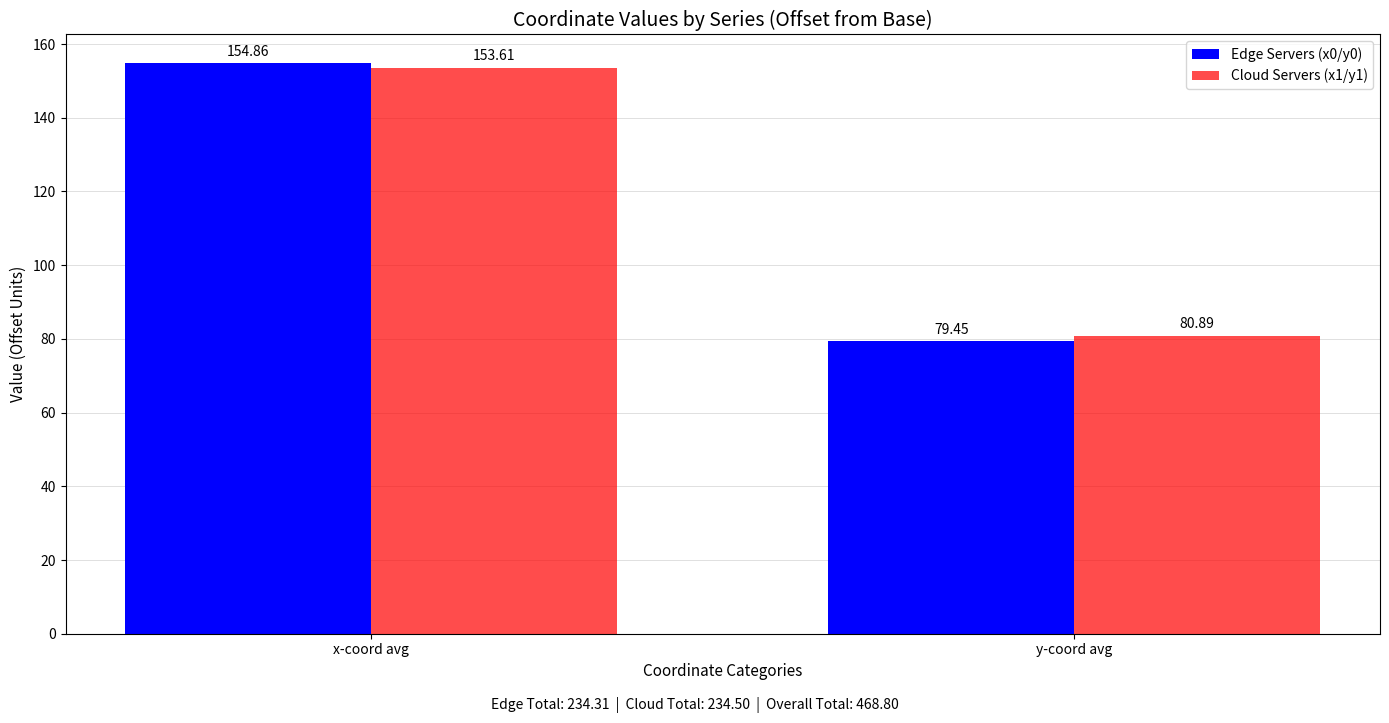

What is the average value of the Cloud Servers (x1/y1) series?

117.2